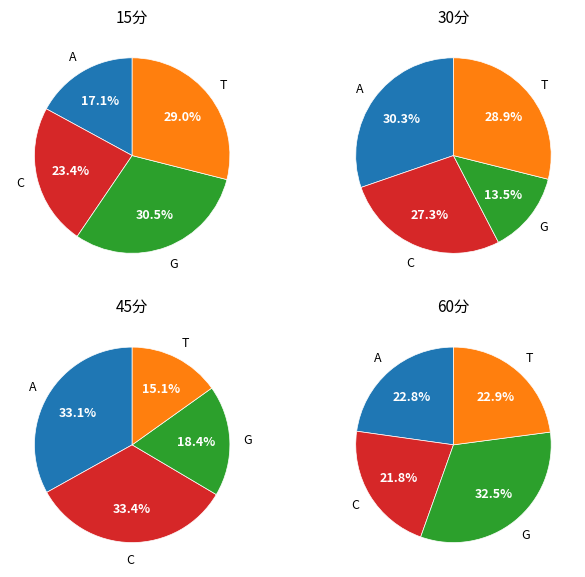

The 9 slice represents 1% of the pie. True or false?

False